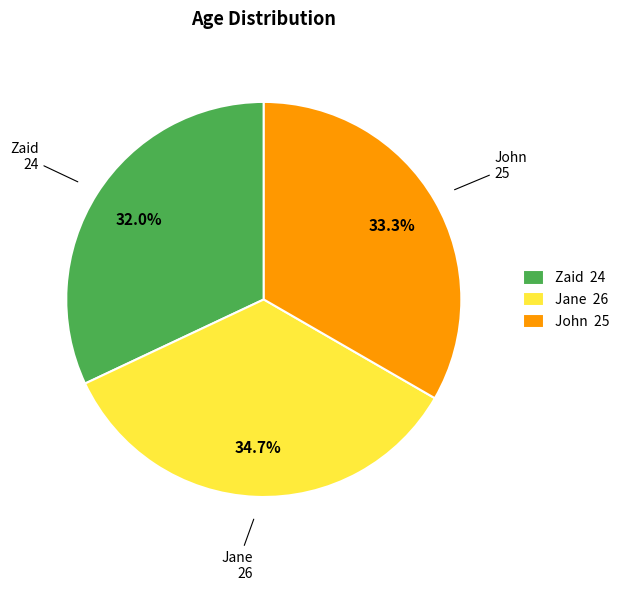

What is the largest slice in the pie chart?

Jane